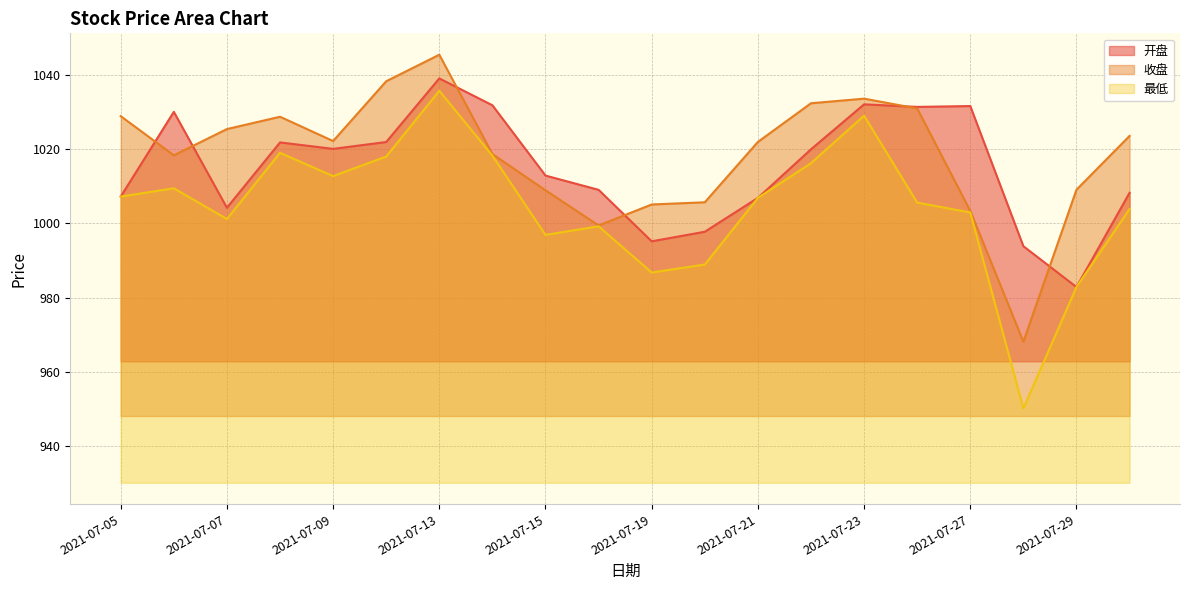

Is the value of 开盘 at 2021-07-15 greater than the value of 最低 at 2021-07-09?

Yes